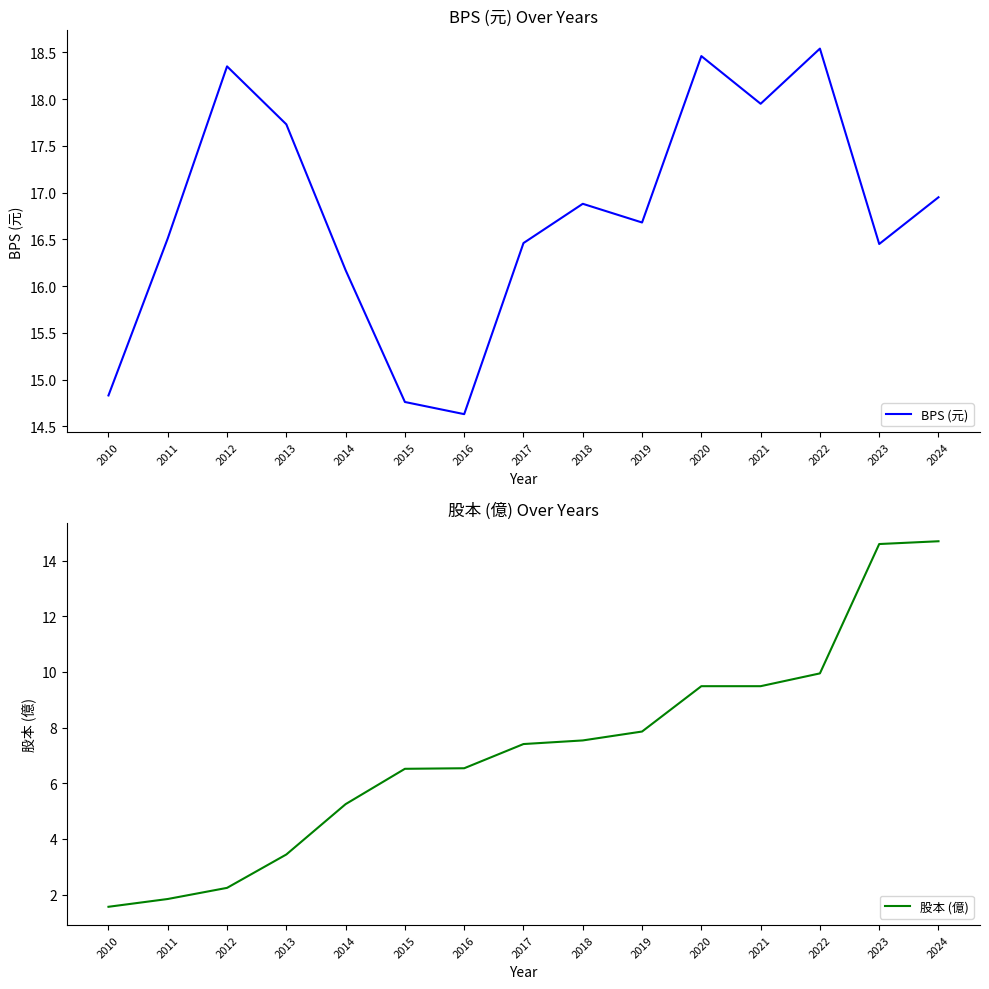

At which category does the chart reach its peak across all series?

2022